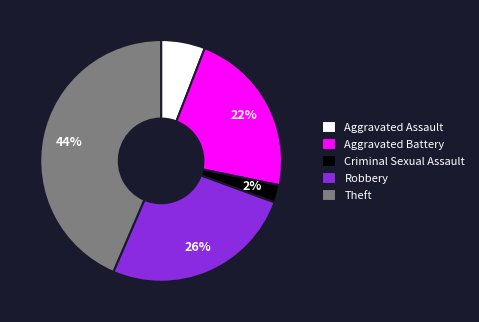

Rank the categories by value from highest to lowest.

Theft, Robbery, Aggravated Battery, Aggravated Assault, Criminal Sexual Assault